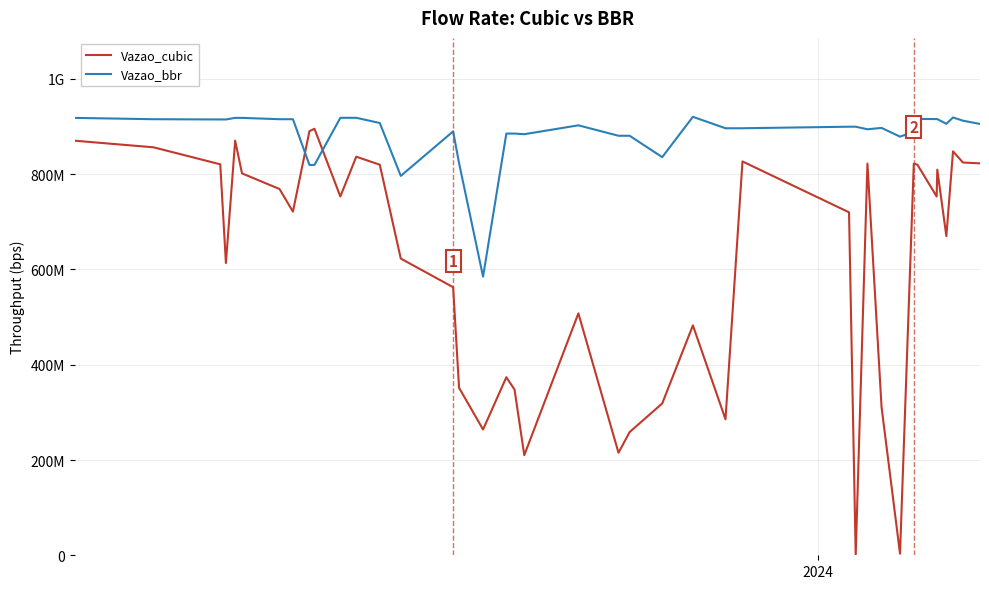

What are all the series names shown in the legend?

Vazao_cubic, Vazao_bbr